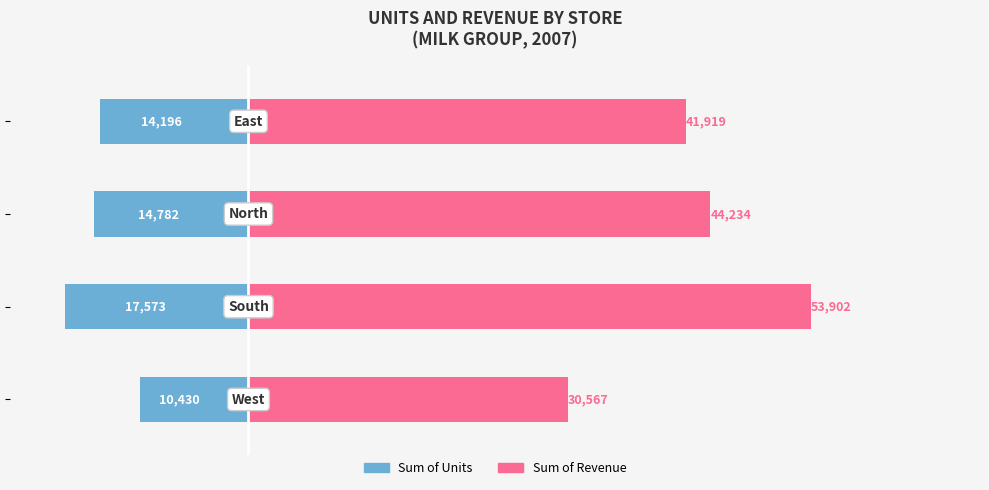

Rank the series by their maximum value, from highest to lowest.

Sum of Revenue, Sum of Units